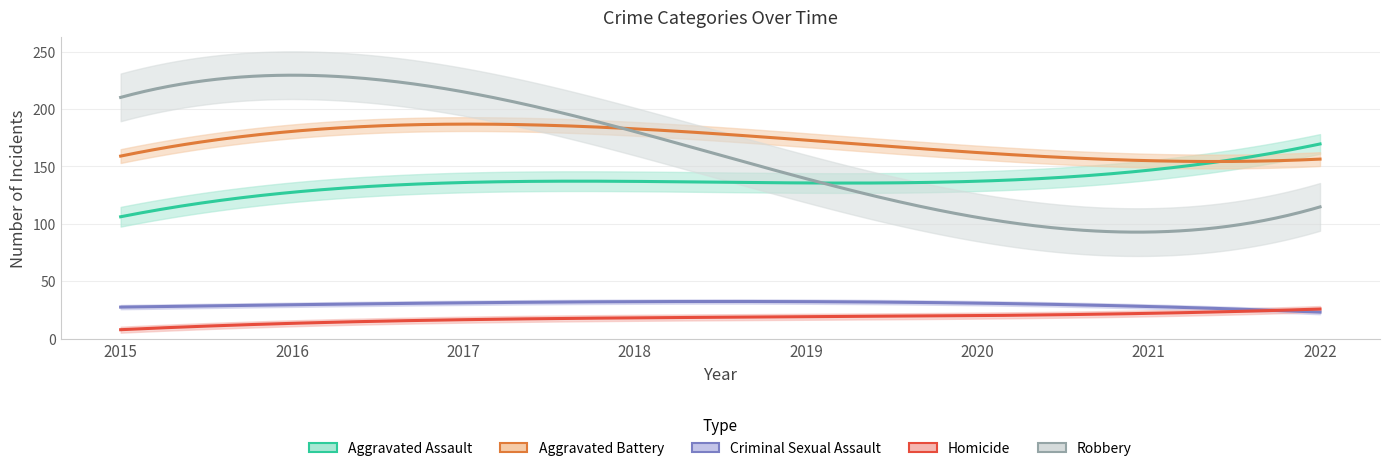

Reading right to left, transcribe all the data shown in this chart.

Aggravated Assault: 161	171	119	138	126	154	121	106
Aggravated Battery: 151	164	168	165	168	201	184	155
Criminal Sexual Assault: 25	24	30	39	31	26	33	27
Homicide: 23	27	23	13	14	22	15	6
Robbery: 122	78	104	153	189	197	233	212